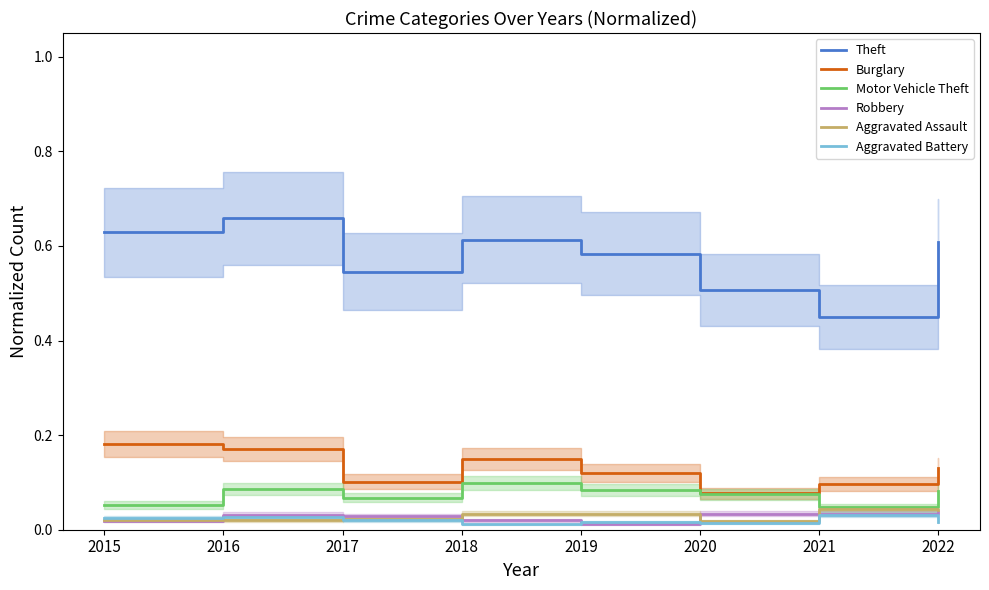

Count the number of data series in this chart.

6